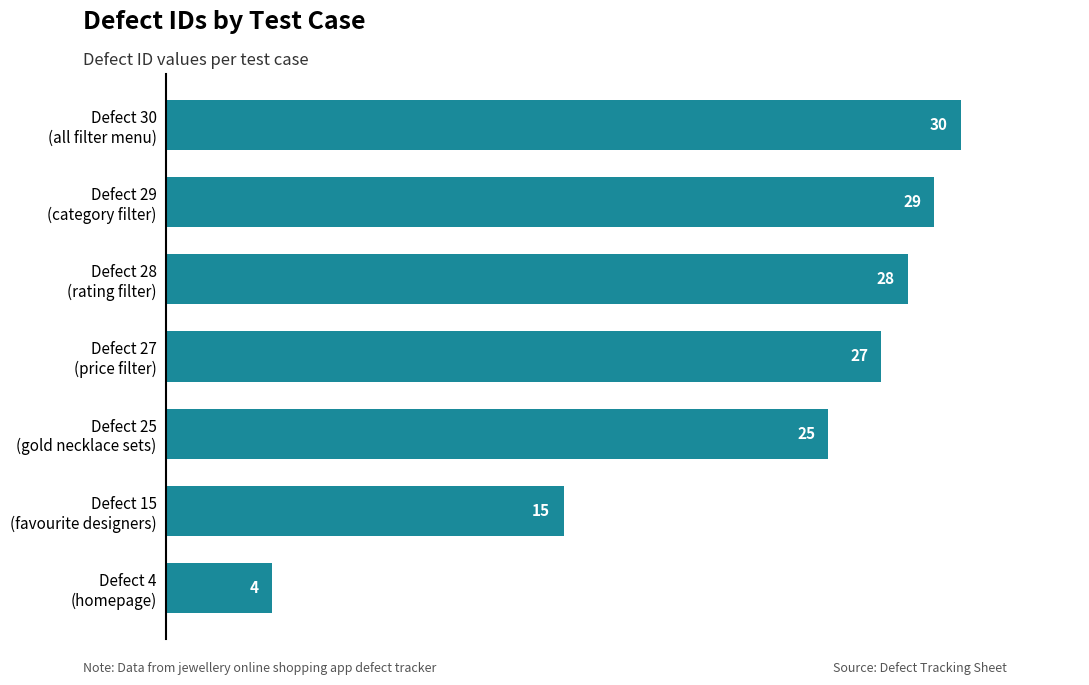

Reading top to bottom, list all the values displayed in this chart.

30	29	28	27	25	15	4